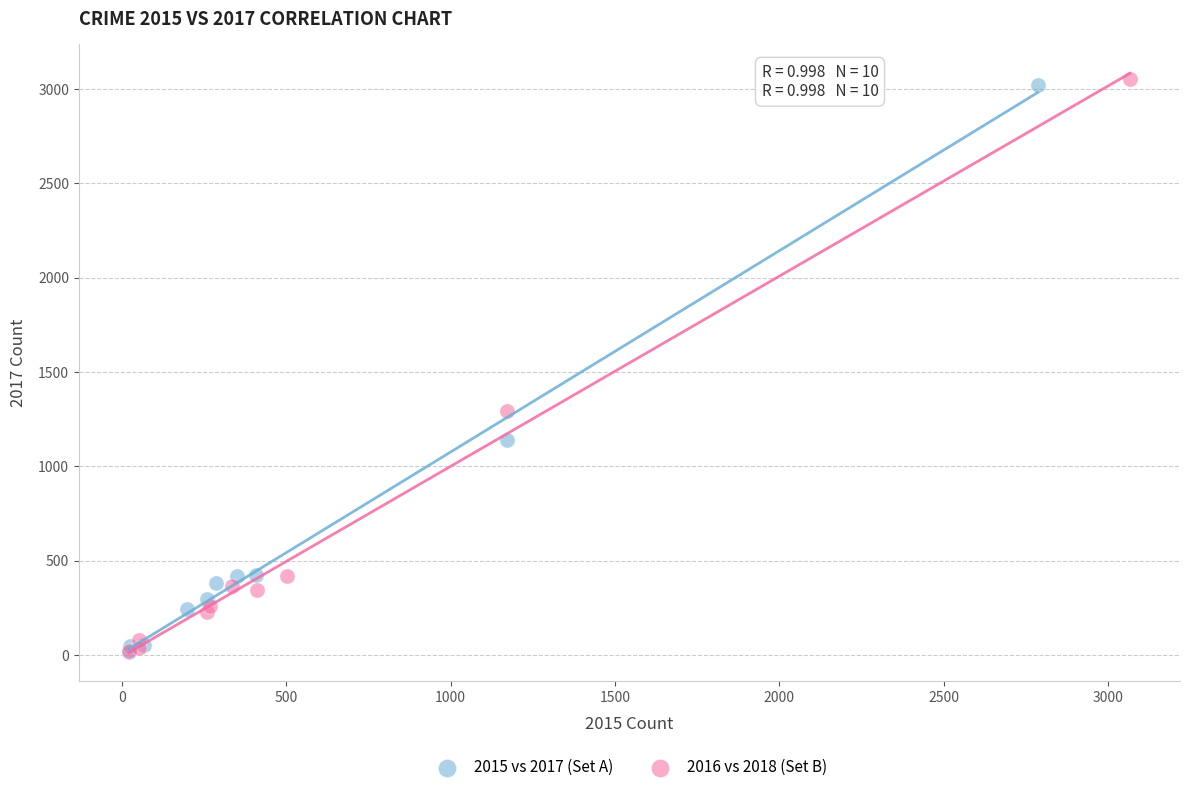

Which series has the largest Y range (max minus min)?

2016 vs 2018 (Set B)